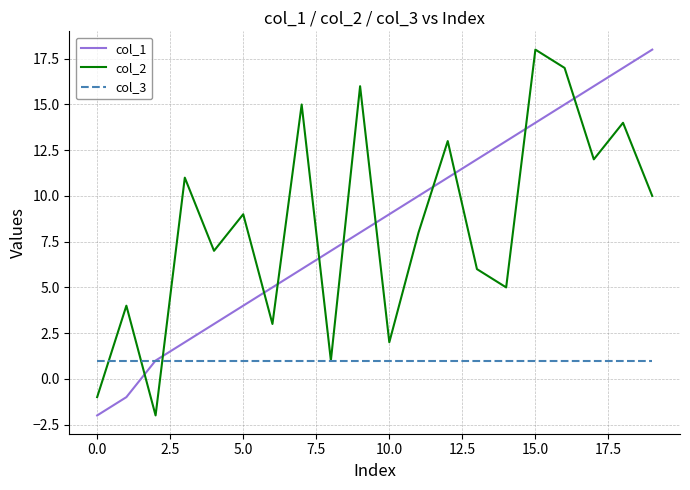

Reading left to right, transcribe all the data shown in this chart.

col_1: -2	-1	1	2	3	4	5	6	7	8	9	10	11	12	13	14	15	16	17	18
col_2: -1	4	-2	11	7	9	3	15	1	16	2	8	13	6	5	18	17	12	14	10
col_3: 1	1	1	1	1	1	1	1	1	1	1	1	1	1	1	1	1	1	1	1